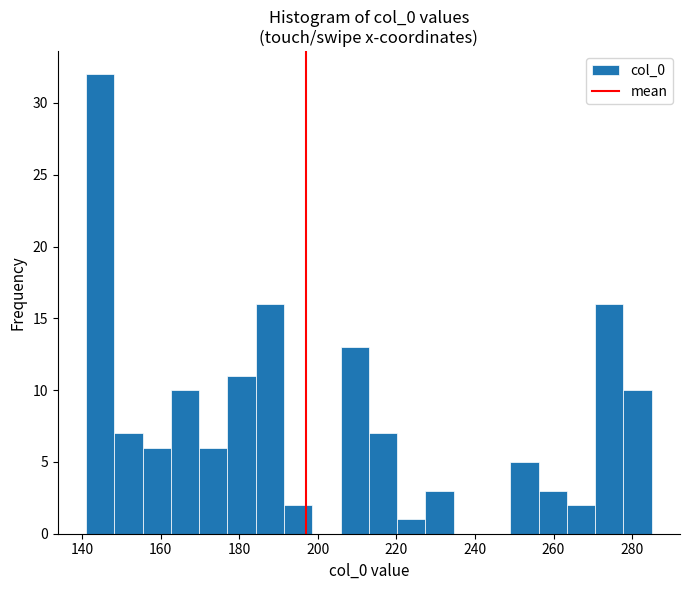

Read against the x-axis, roughly where is the centre of the tallest bar?

144